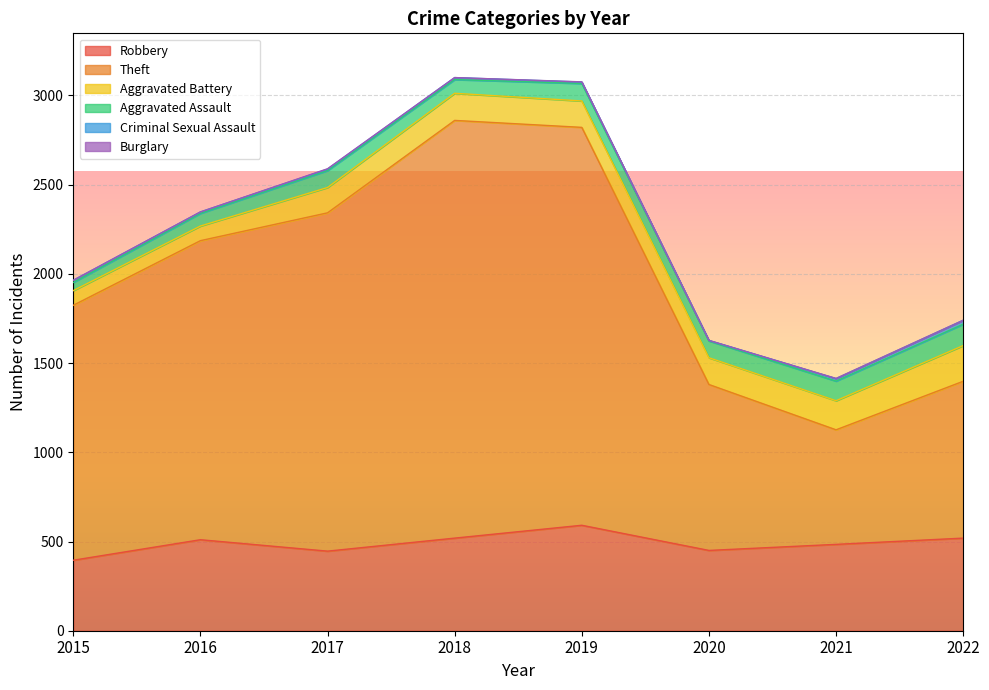

Reading right to left, list all the values displayed in this chart.

Robbery: 2022=519	2021=484	2020=450	2019=591	2018=519	2017=446	2016=510	2015=395
Theft: 2022=879	2021=642	2020=930	2019=2230	2018=2341	2017=1896	2016=1676	2015=1429
Aggravated Battery: 2022=200	2021=163	2020=150	2019=148	2018=152	2017=142	2016=82	2015=82
Aggravated Assault: 2022=120	2021=110	2020=94	2019=98	2018=77	2017=95	2016=71	2015=46
Criminal Sexual Assault: 2022=22	2021=14	2020=3	2019=8	2018=11	2017=8	2016=8	2015=12
Burglary: 2022=0	2021=1	2020=0	2019=1	2018=0	2017=2	2016=0	2015=0